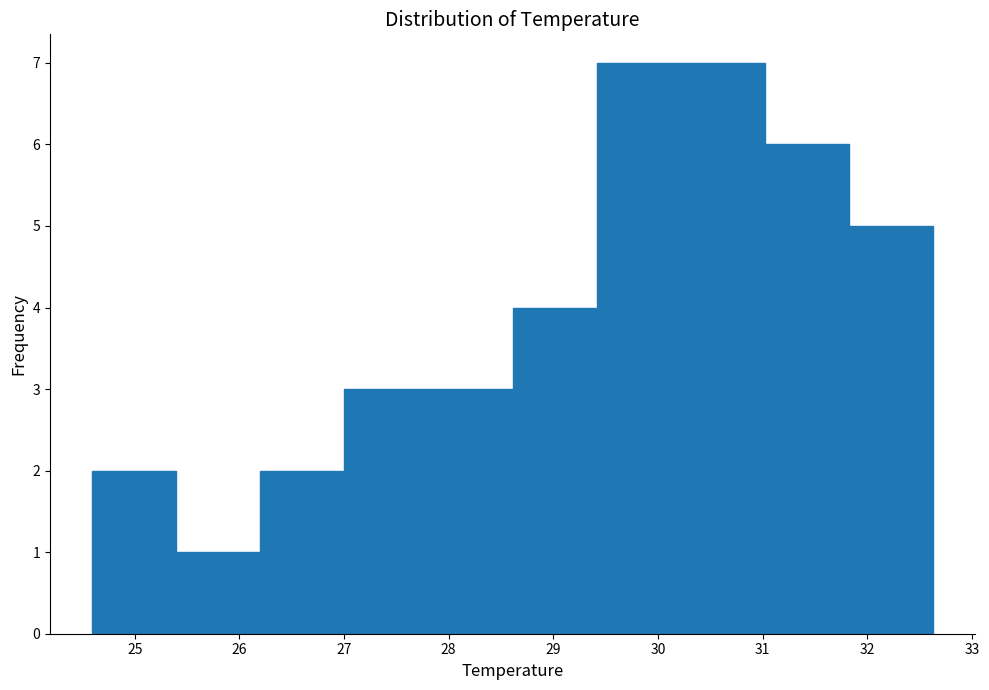

Reading left to right, transcribe this chart: for each bar, give the range it covers on the x-axis and its height. Neither the bar edges nor the heights are printed on the chart, so give them approximately, as read against the axes.

24.6 to 25.4: 2
25.4 to 26.2: 1
26.2 to 27.0: 2
27.0 to 27.8: 3
27.8 to 28.6: 3
28.6 to 29.4: 4
29.4 to 30.2: 7
30.2 to 31.0: 7
31.0 to 31.8: 6
31.8 to 32.6: 5